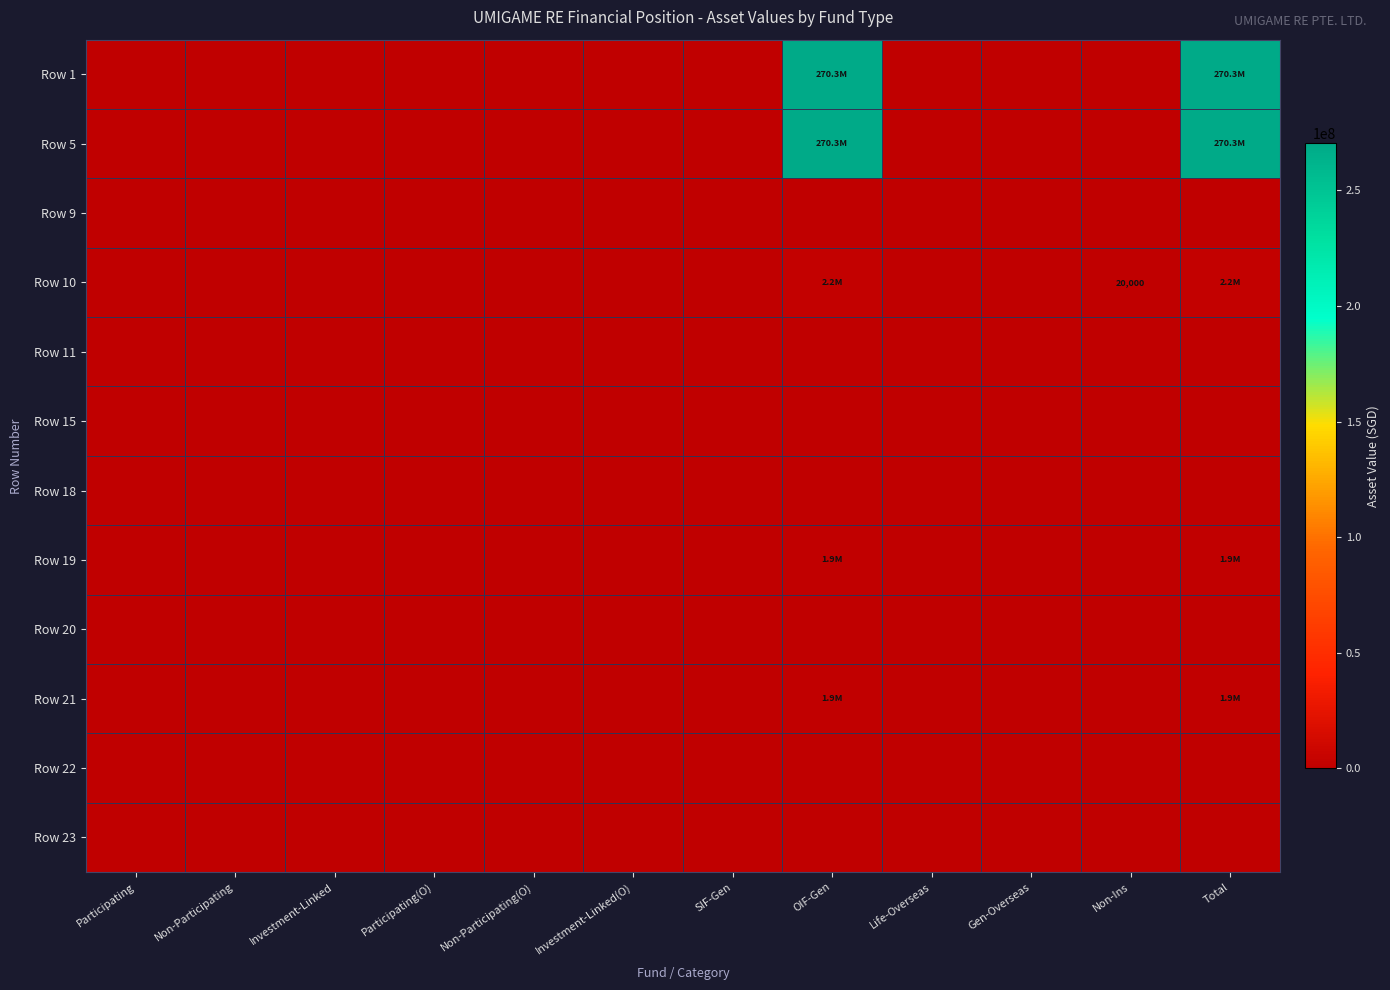

How many data points does each series have?

12